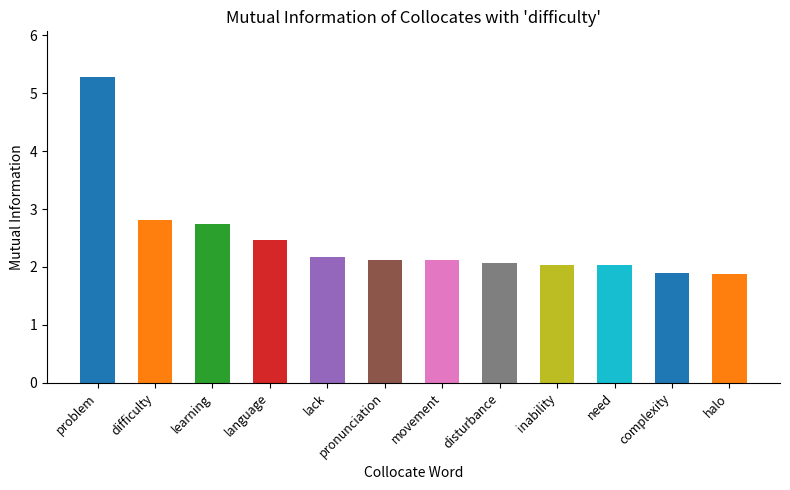

What is the change in value from language to inability?

-0.4